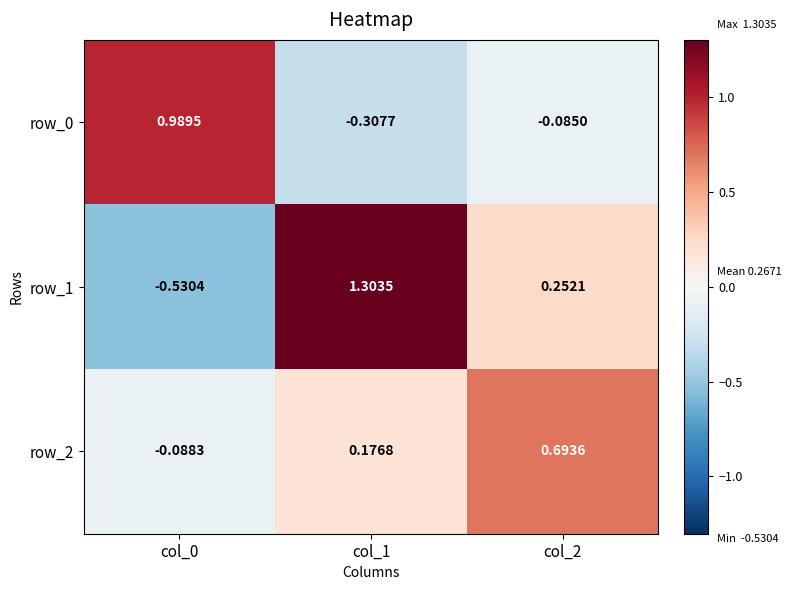

Is it true that row_1 equals 0.3 at col_2?

True